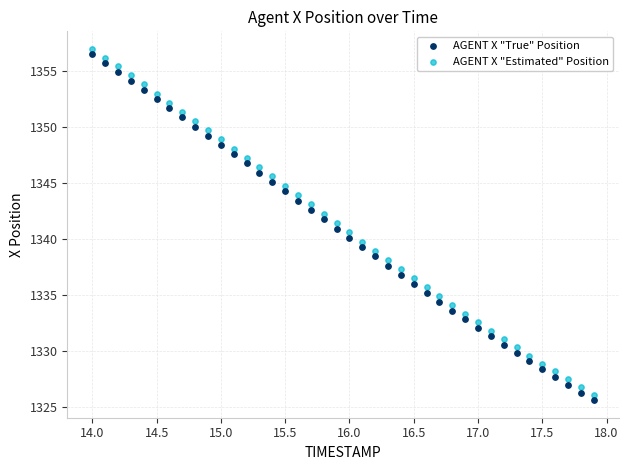

What are all the series names shown in the legend?

AGENT X "True" Position, AGENT X "Estimated" Position